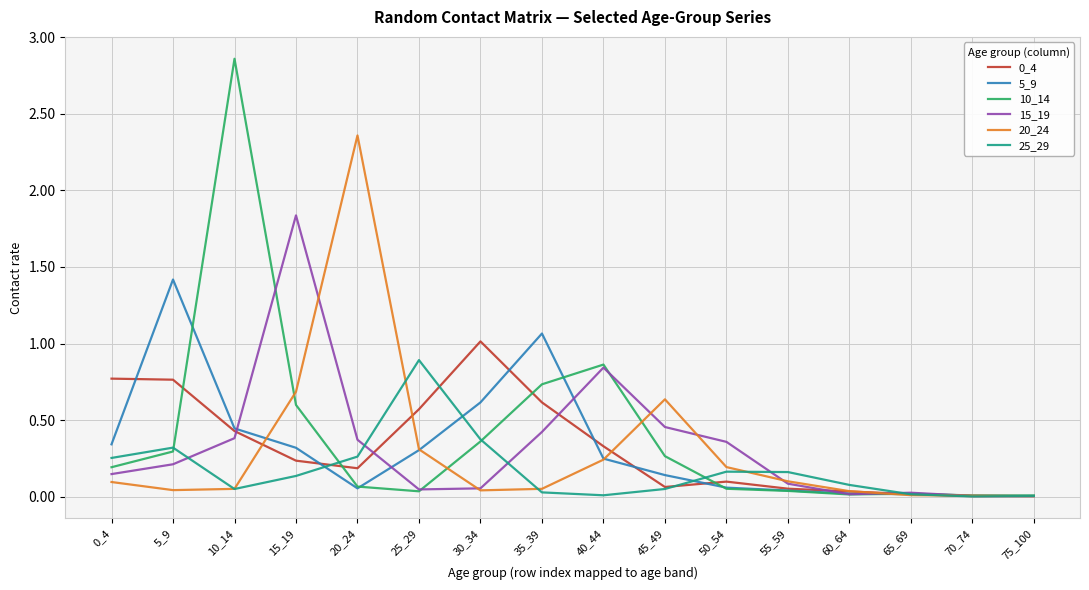

Which category has the highest value in the 0_4 series?

30_34